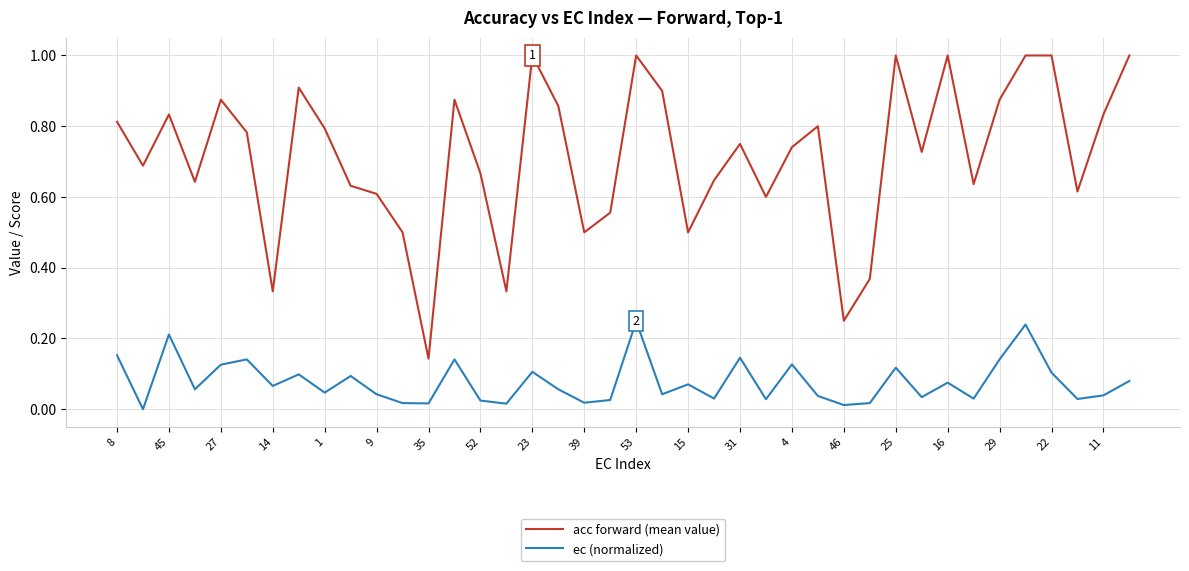

What is the greatest value displayed?

1.0